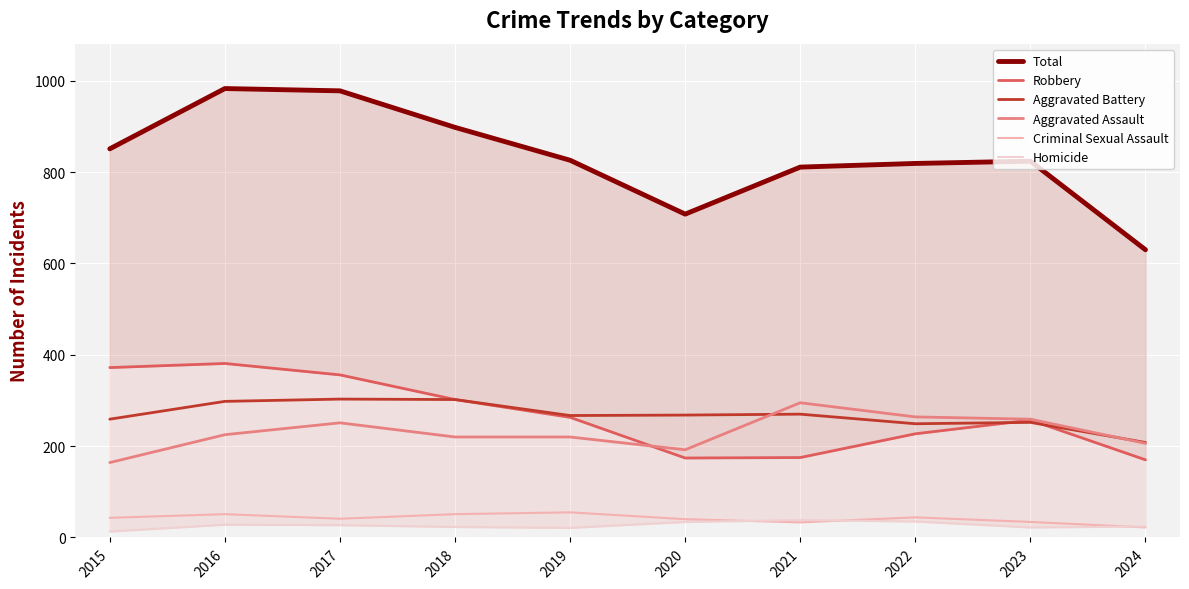

What is the difference between the second highest and second lowest values in the Aggravated Assault series?

72